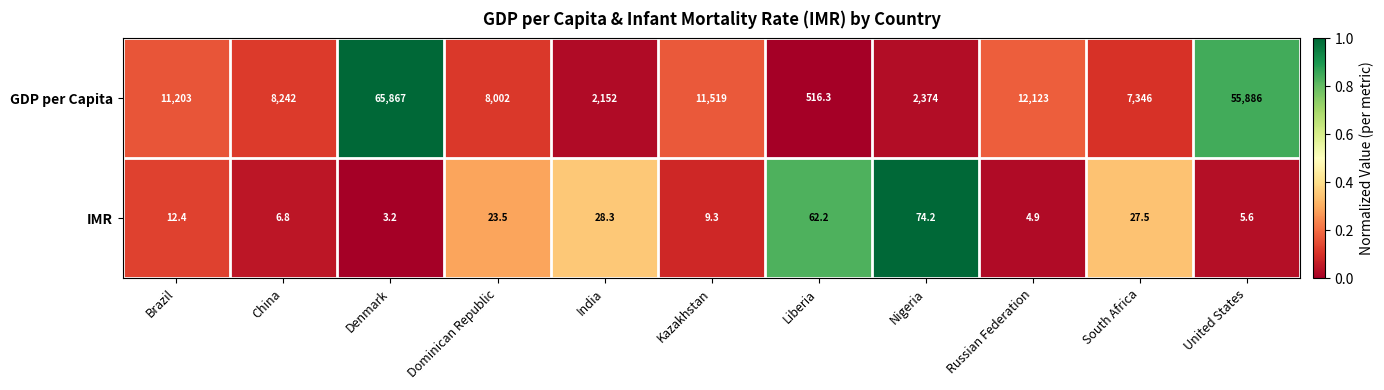

What is the difference between the second highest and minimum values in the GDP per Capita series?

55369.7